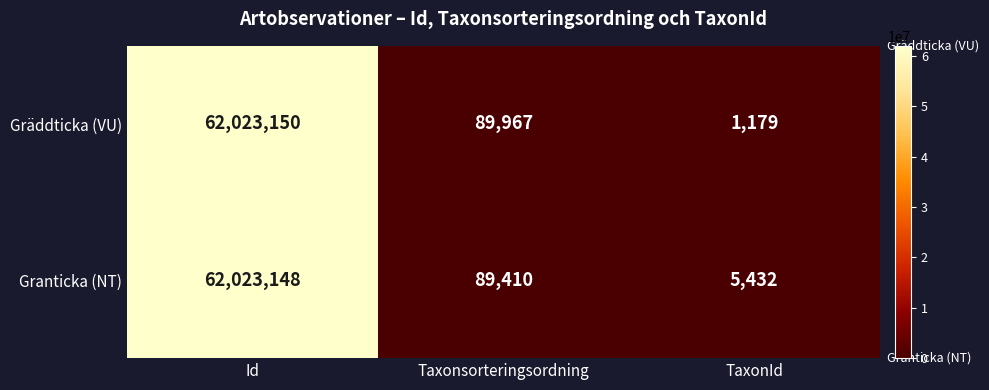

What is the difference between the maximum and minimum values in the Granticka (NT) series?

62017716